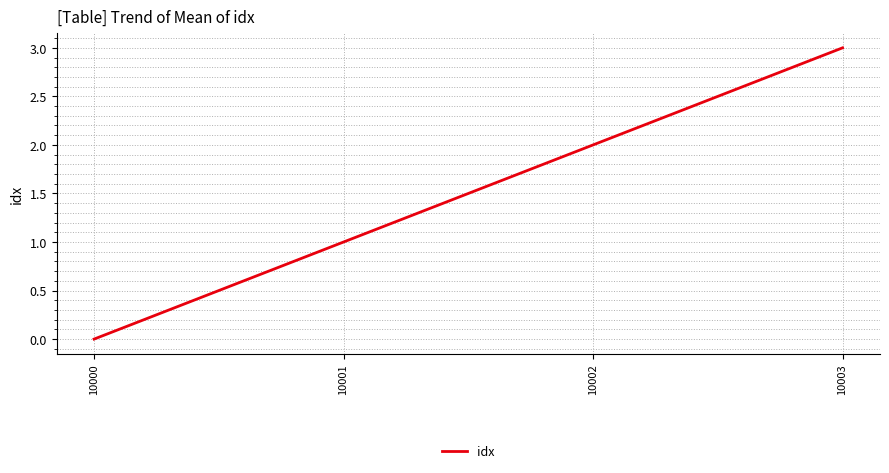

True or false: the data shows 2 at 10002.

True